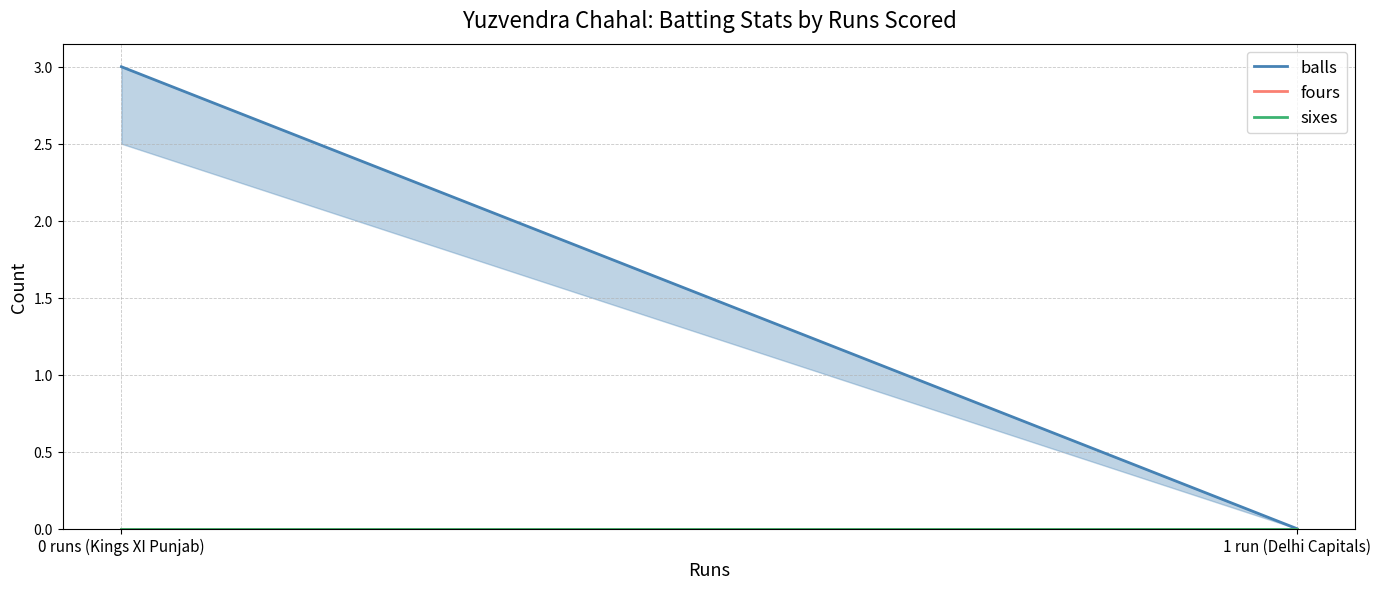

Does the chart have visible grid lines?

Yes